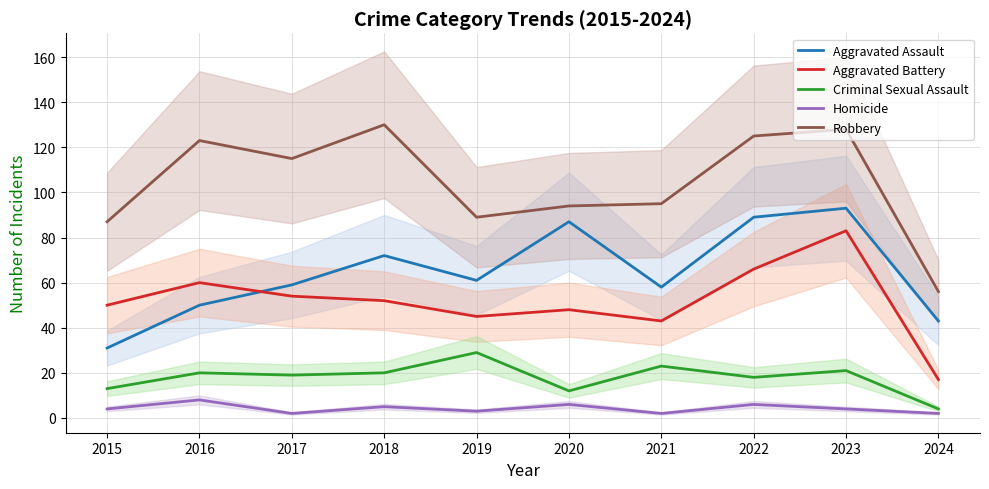

At which category is the sum across all series the highest?

2023